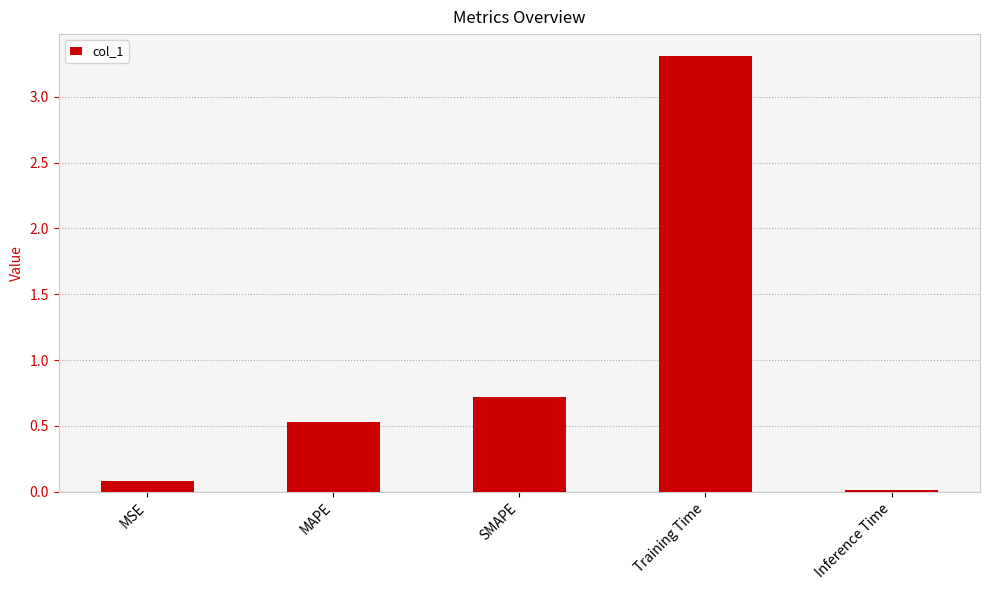

The chart shows a value of 0.7 at SMAPE. True or false?

True